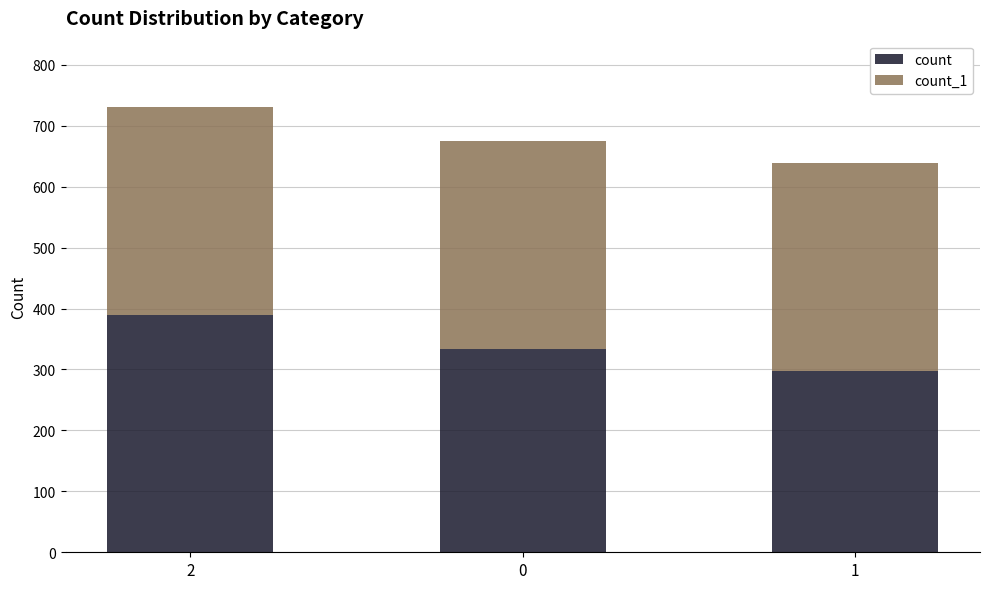

Is it true that count equals 494 at 0?

False